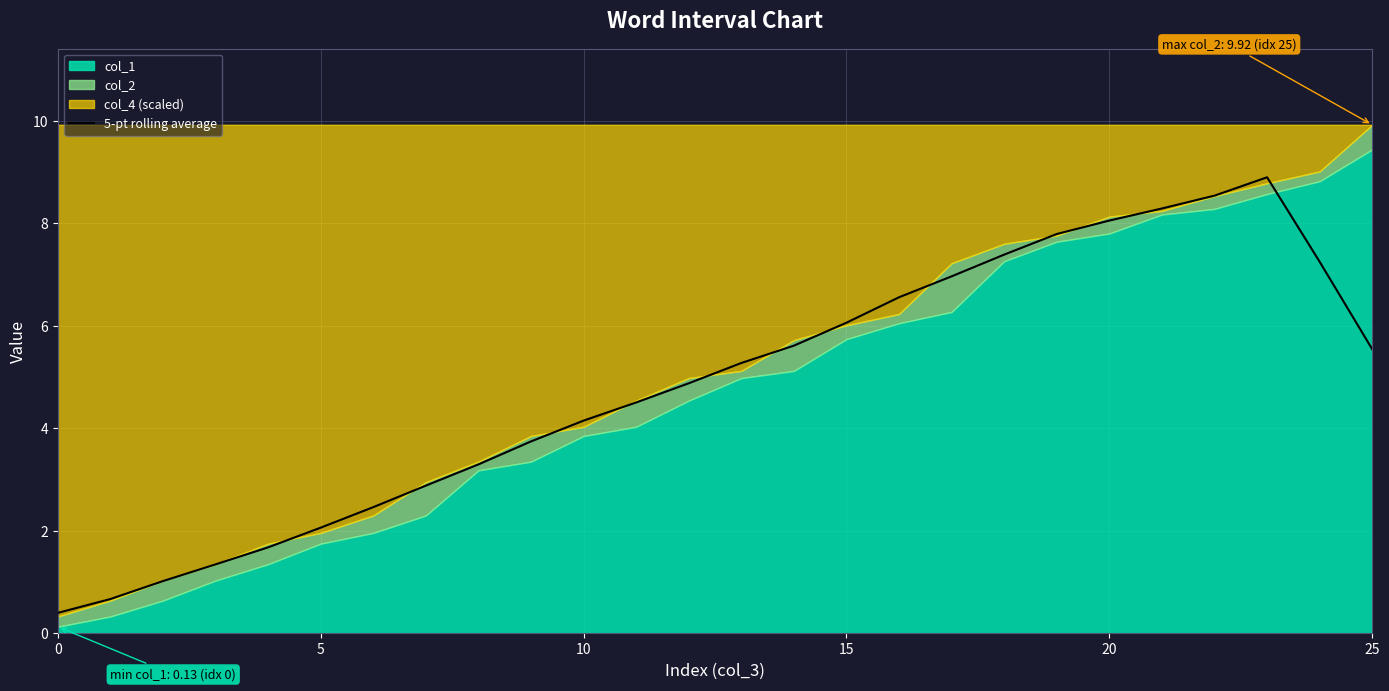

What is the label of the 9th point from the right?

17